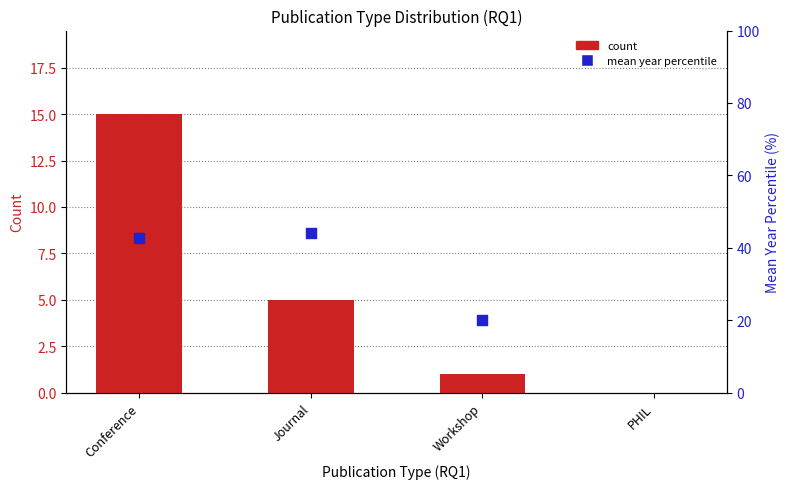

Which series reaches the maximum Y coordinate?

mean year percentile